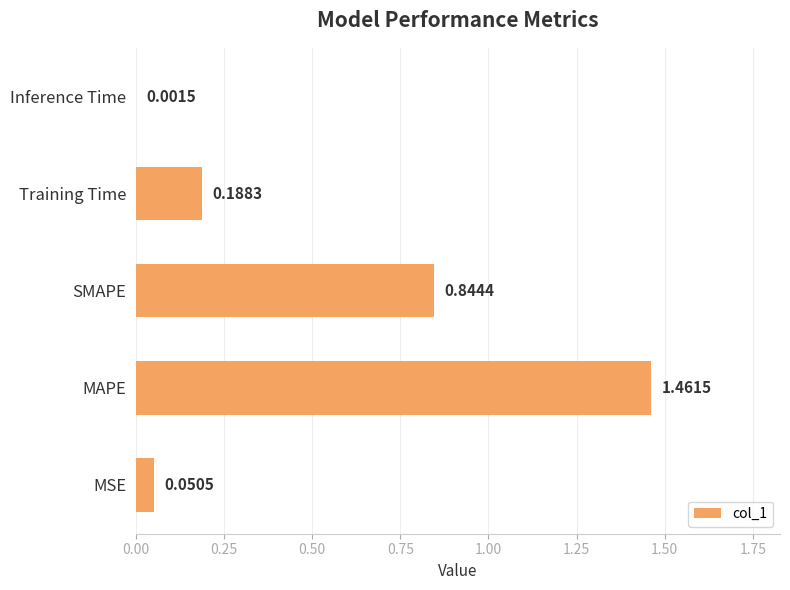

At which category does the chart reach its peak across all series?

MAPE